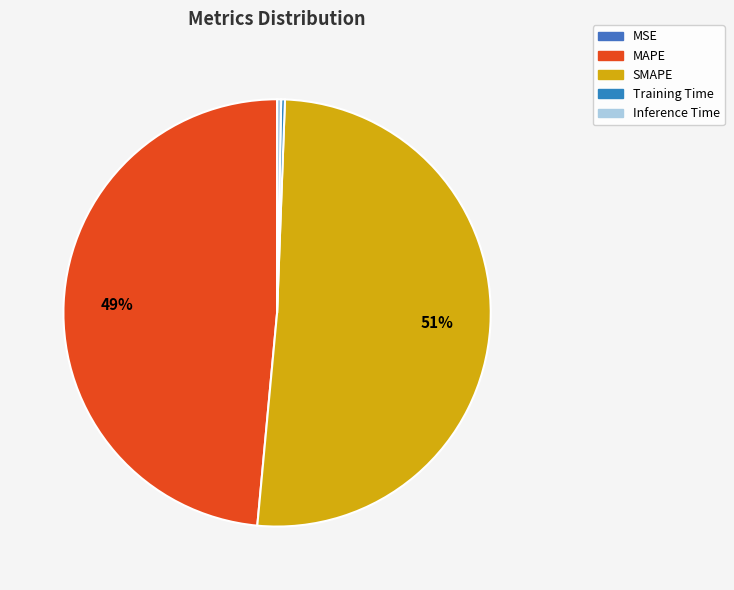

How much of the chart is everything except MAPE?

51.5%